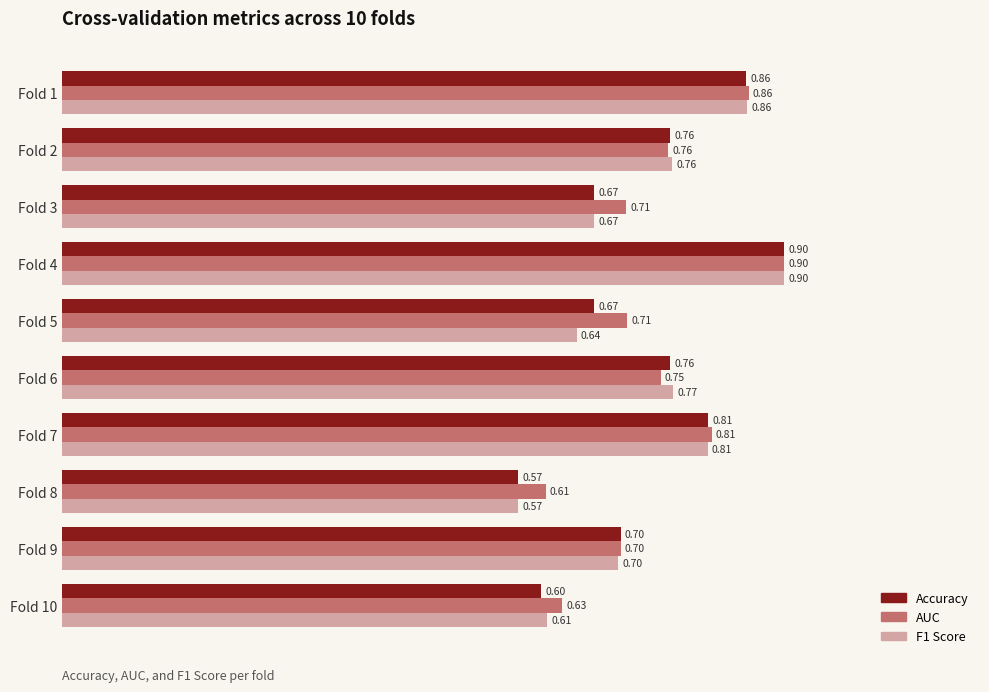

Which series has the largest total across all categories?

AUC